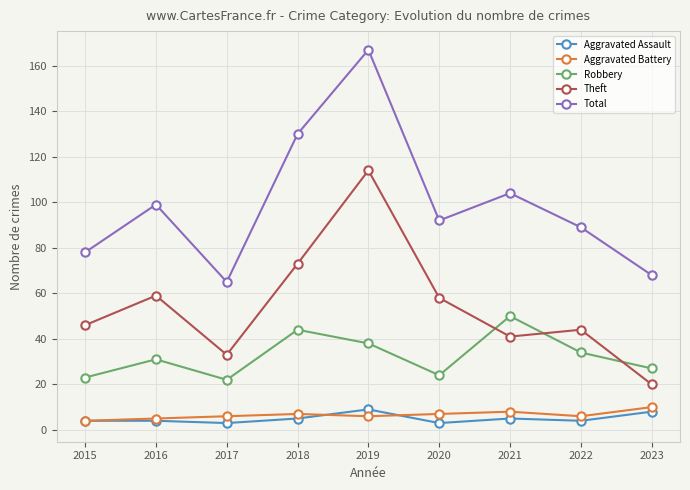

What is the value of the Robbery point at the 6th from the left?

24